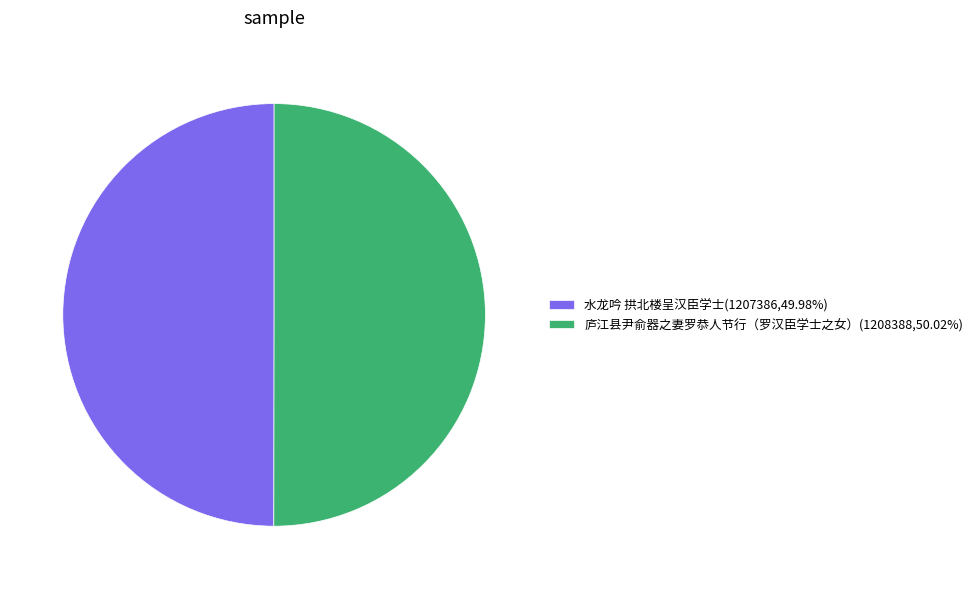

True or false: 庐江县尹俞器之妻罗恭人节行（罗汉臣学士之女） accounts for 50% of the total.

True